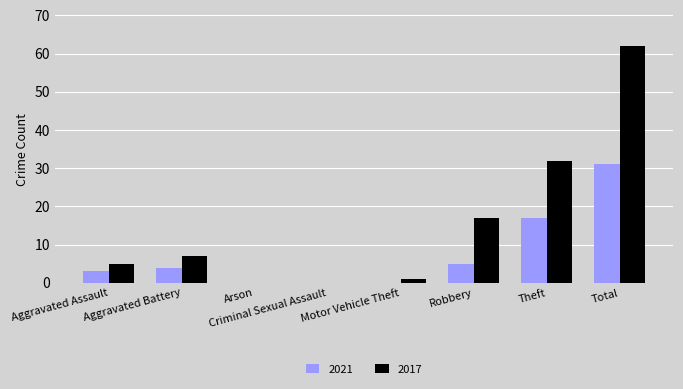

What is the average value of the 2021 series?

8